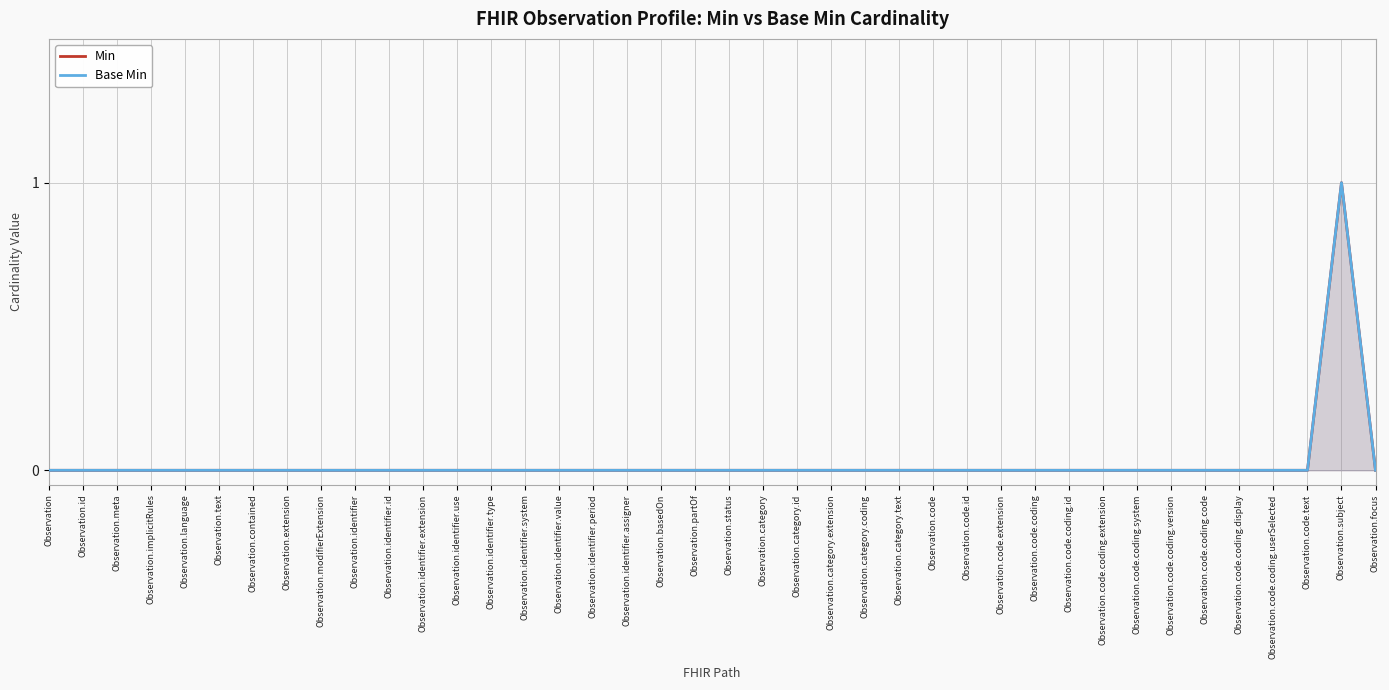

List the labels in order of Base Min value, smallest first.

Observation, Observation.id, Observation.meta, Observation.implicitRules, Observation.language, Observation.text, Observation.contained, Observation.extension, Observation.modifierExtension, Observation.identifier, Observation.identifier.id, Observation.identifier.extension, Observation.identifier.use, Observation.identifier.type, Observation.identifier.system, Observation.identifier.value, Observation.identifier.period, Observation.identifier.assigner, Observation.basedOn, Observation.partOf, Observation.status, Observation.category, Observation.category.id, Observation.category.extension, Observation.category.coding, Observation.category.text, Observation.code, Observation.code.id, Observation.code.extension, Observation.code.coding, Observation.code.coding.id, Observation.code.coding.extension, Observation.code.coding.system, Observation.code.coding.version, Observation.code.coding.code, Observation.code.coding.display, Observation.code.coding.userSelected, Observation.code.text, Observation.focus, Observation.subject